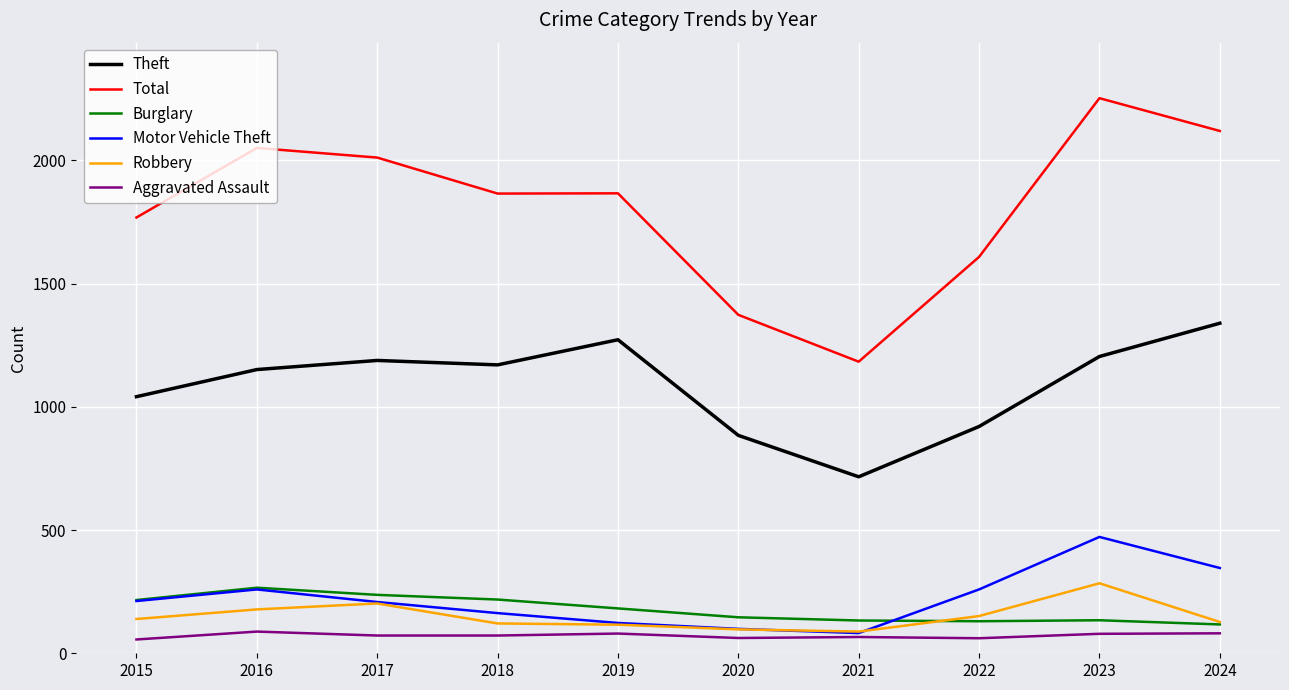

True or false: Total and Burglary intersect in this chart.

False